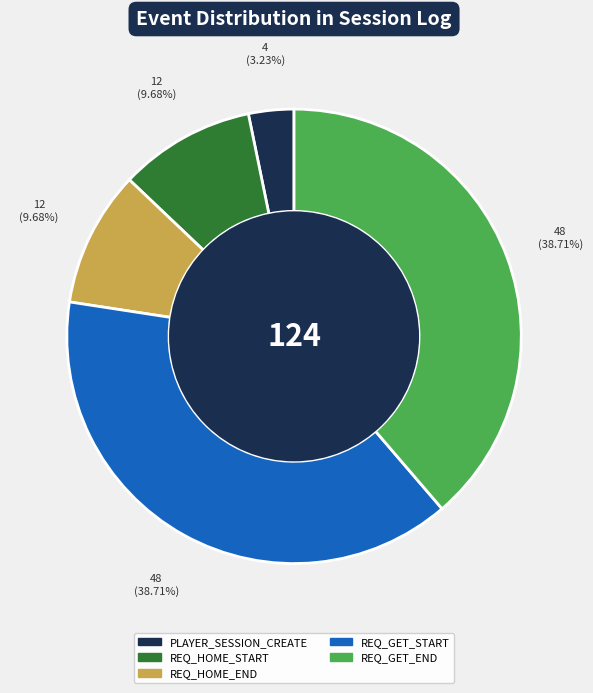

To the nearest percent, what is the difference between the largest and smallest slice percentages?

35%